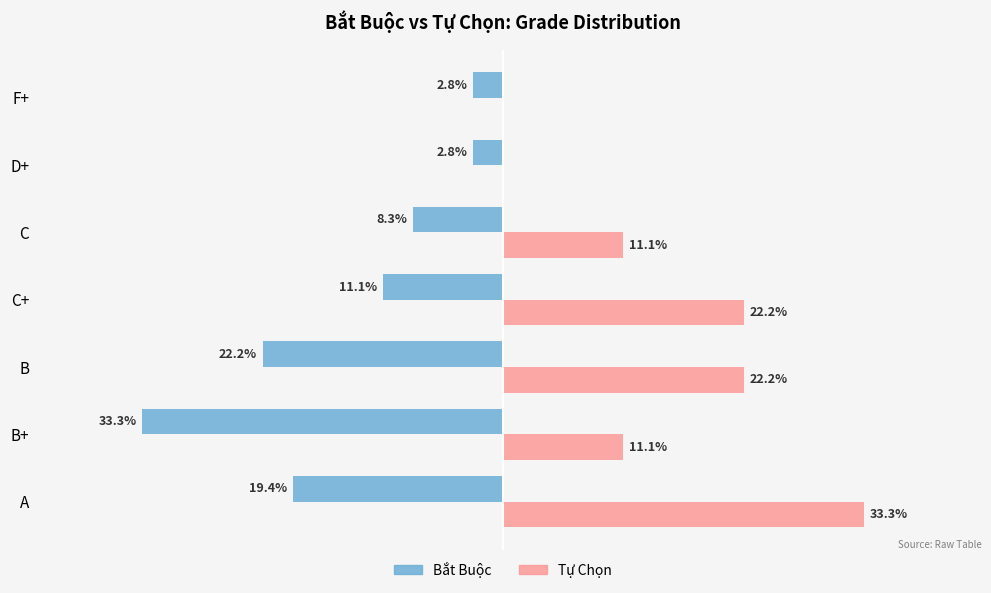

Which series changed the most between A and B?

Tự Chọn